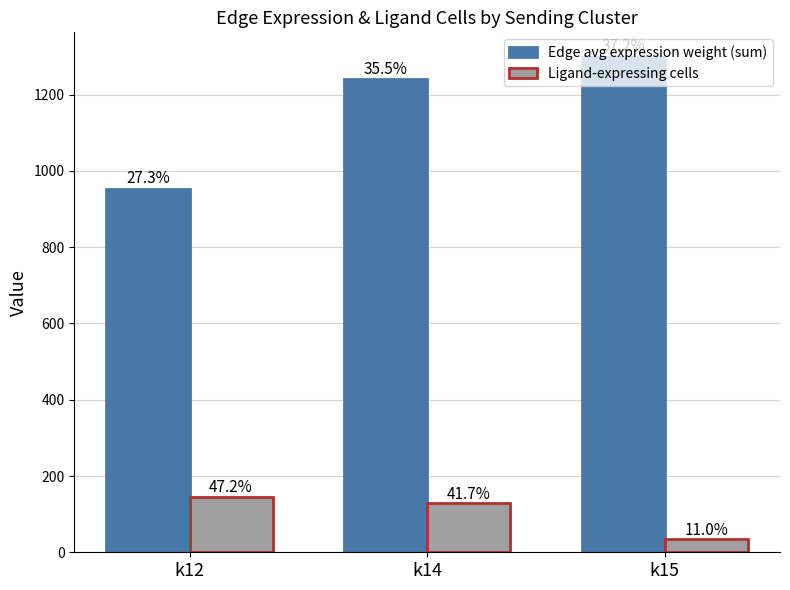

What are all the series names shown in the legend?

Edge avg expression weight (sum), Ligand-expressing cells